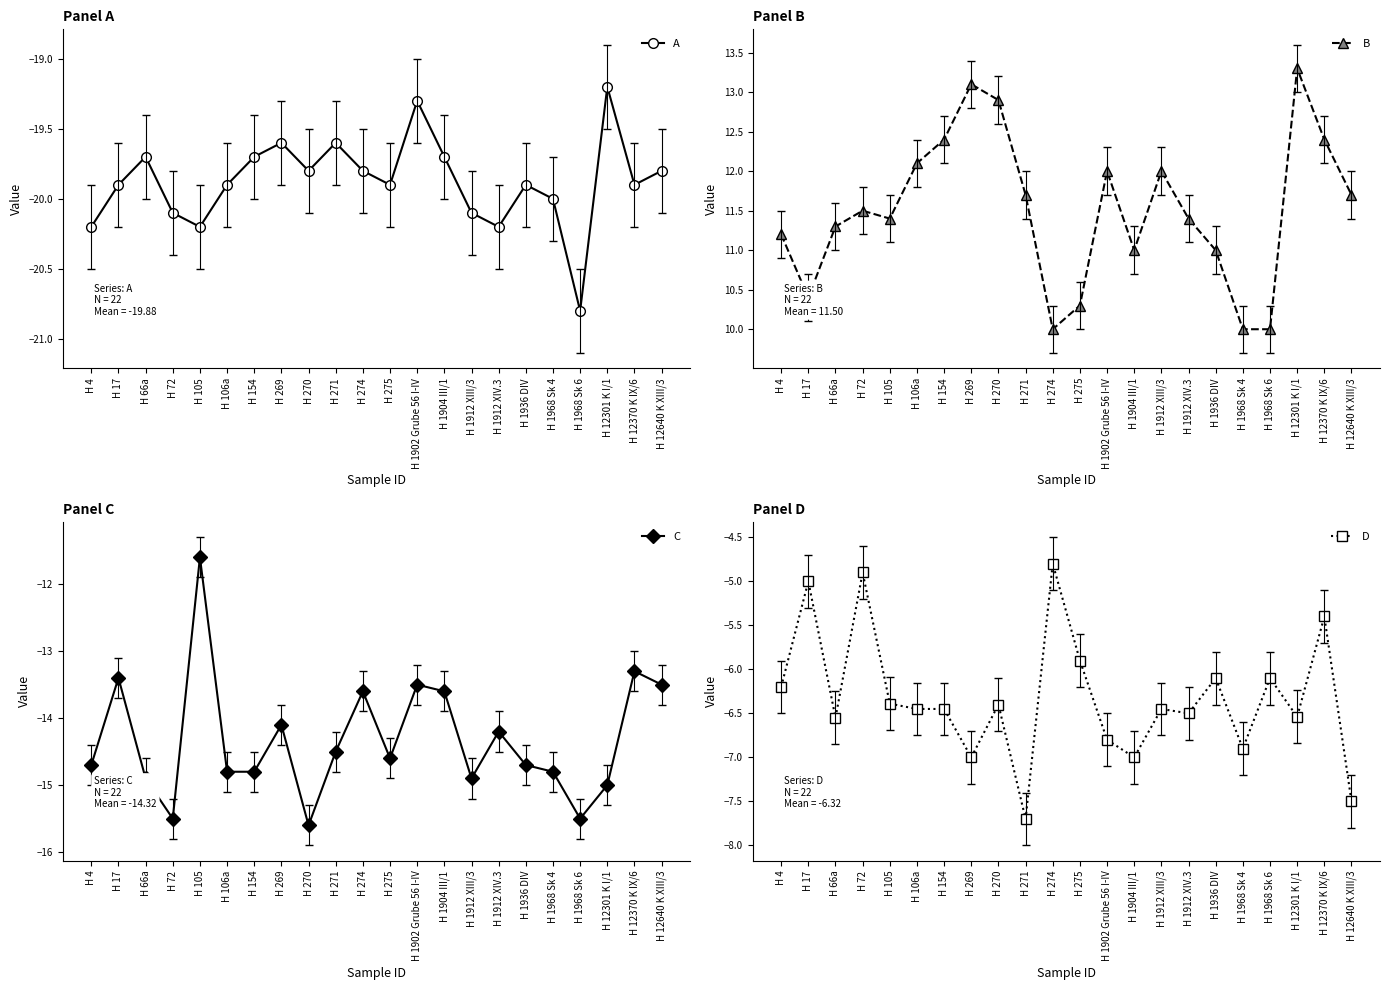

What are all the series names shown in the legend?

A, B, C, D